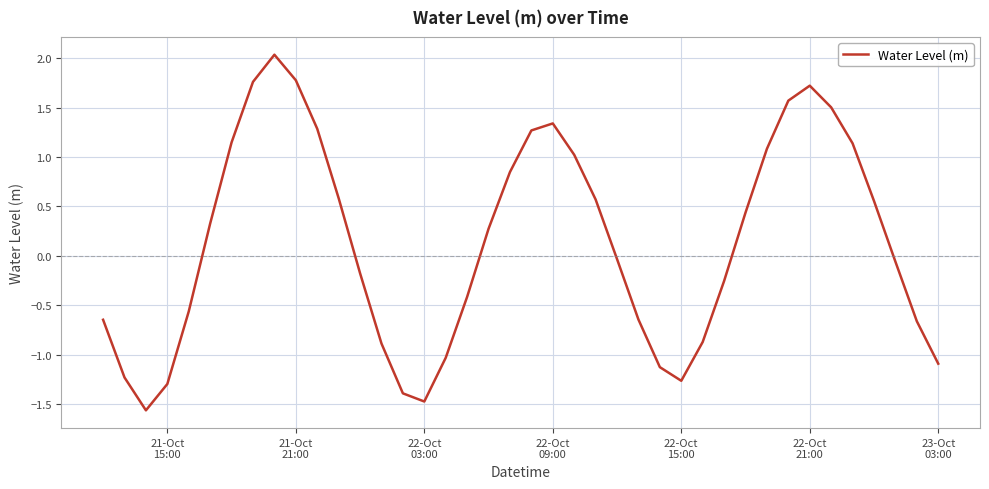

What is the difference between the maximum and minimum values?

3.6